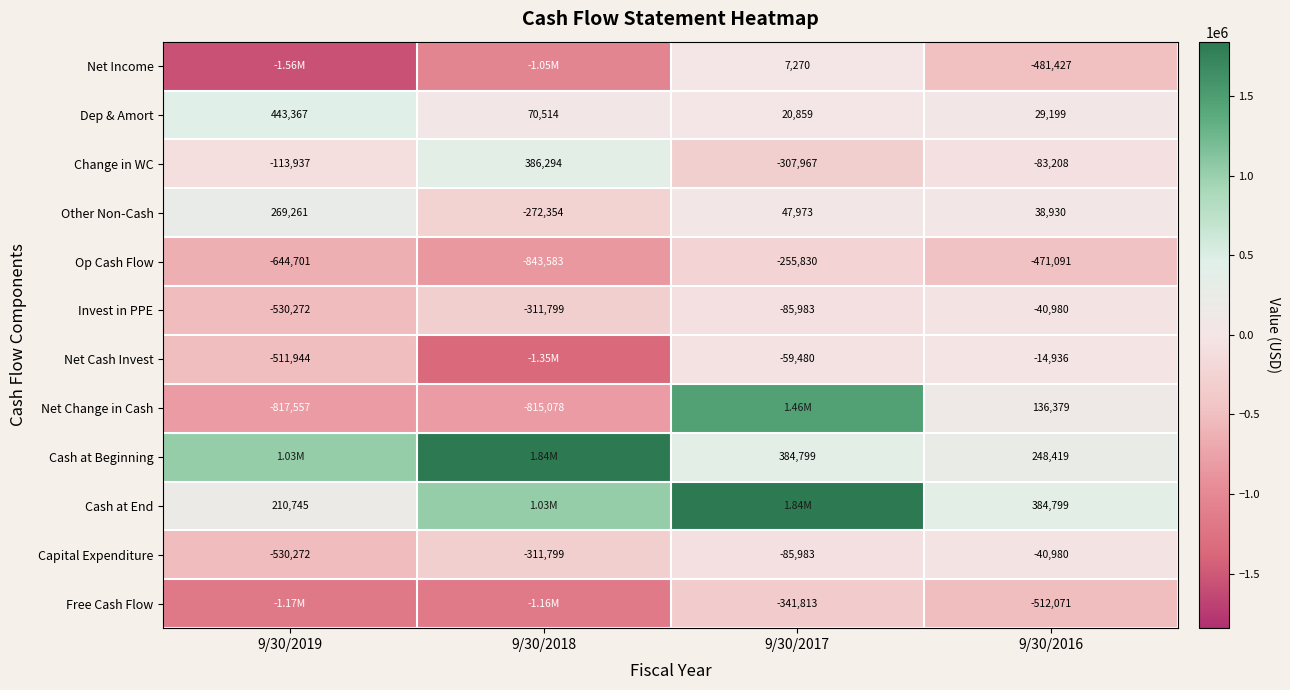

What is the difference between the maximum and minimum values in the Change in WC series?

694261